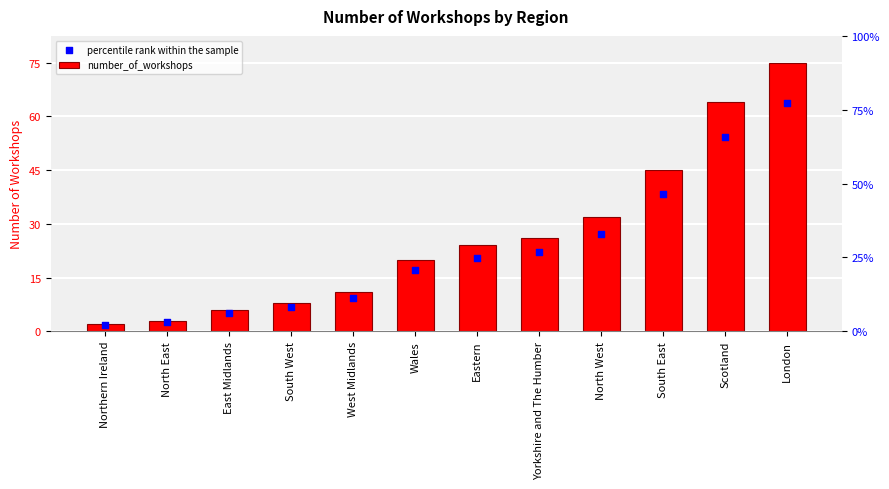

Which series contains the lowest Y value?

percentile rank within the sample